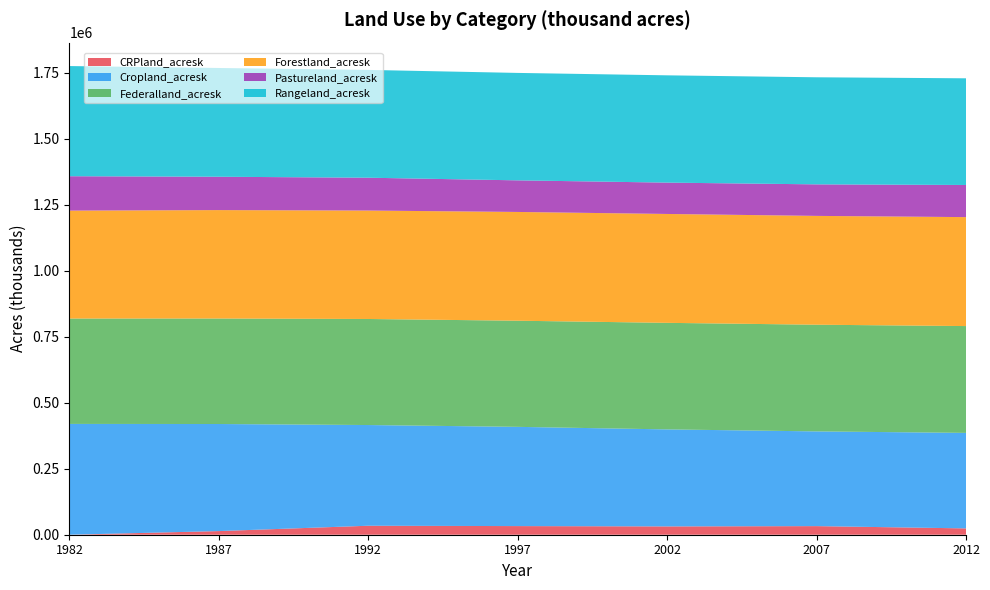

Reading left to right, transcribe all the data shown in this chart.

CRPland_acresk: 0.0	13776.8	34028.9	32694.8	31479.3	32578.8	23949.6
Cropland_acresk: 419711.7	405583.6	381450.3	375864.0	367470.5	358786.0	361765.0
Federalland_acresk: 399128.5	399549.3	401670.6	402025.6	403574.9	404096.2	404582.6
Forestland_acresk: 408769.8	410698.3	410724.0	411963.7	412413.7	412162.4	412705.6
Pastureland_acresk: 130264.9	126303.4	124371.3	119712.7	118722.7	119433.8	121693.1
Rangeland_acresk: 417288.5	411972.8	408321.6	406921.4	406378.5	405568.4	404044.6